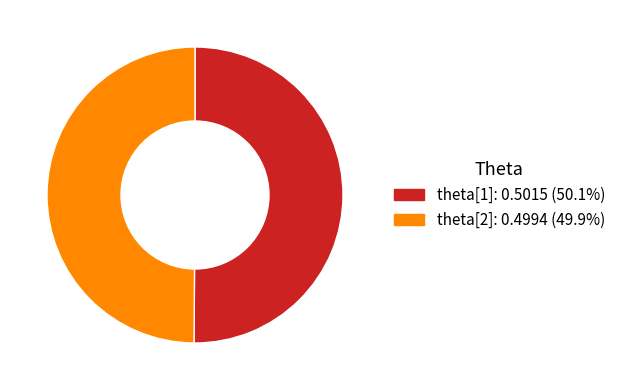

What percentage do theta[1] and theta[2] together represent?

100.0%